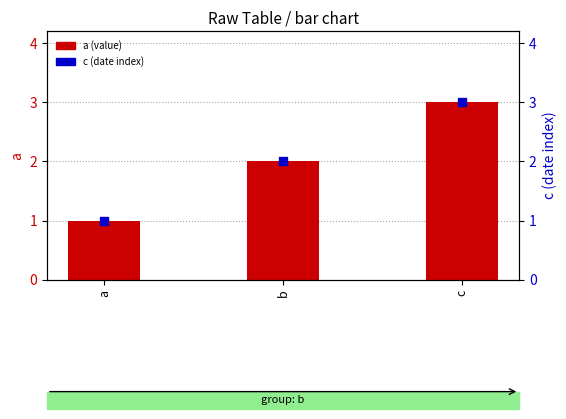

Which series has the widest spread of Y values?

a